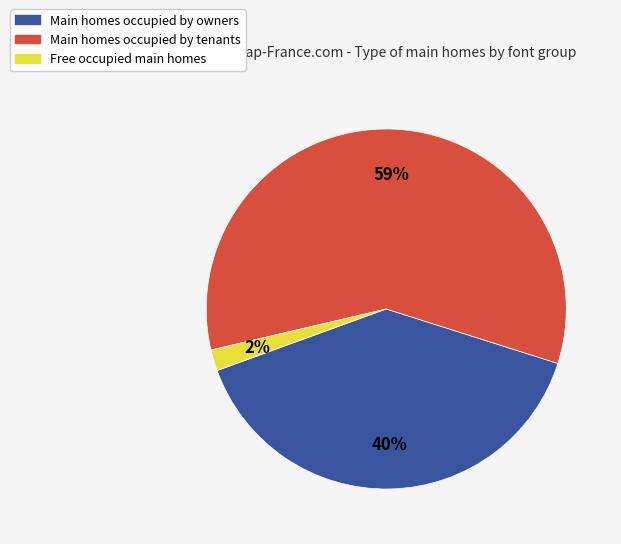

To the nearest percent, what is the average slice percentage?

33%